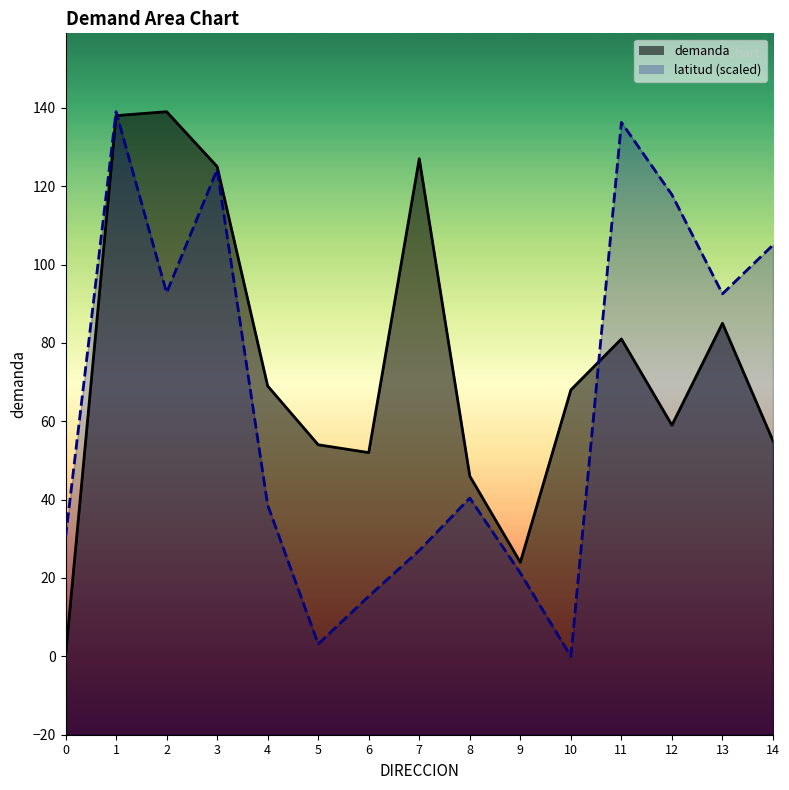

What is the difference between the demanda values at 9 and 1?

114.0